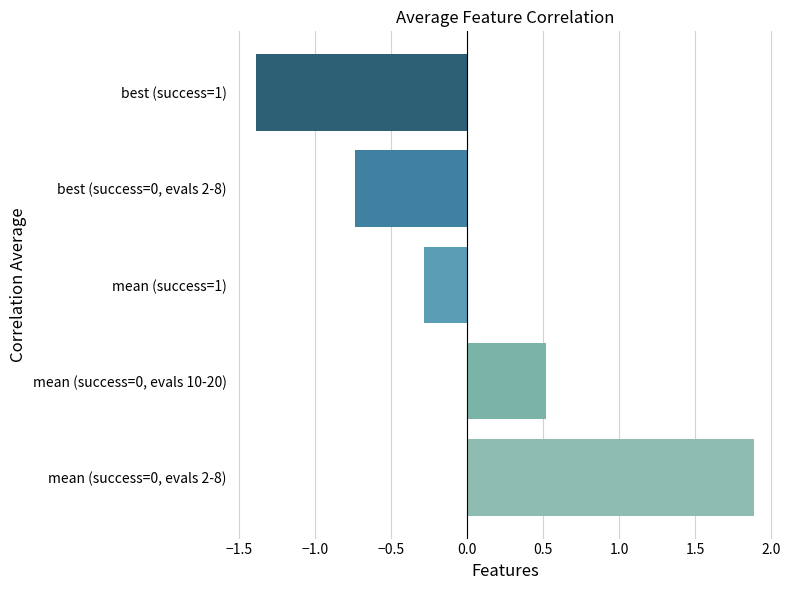

Rank the categories by value from highest to lowest.

mean (success=0, evals 2-8), mean (success=0, evals 10-20), mean (success=1), best (success=0, evals 2-8), best (success=1)